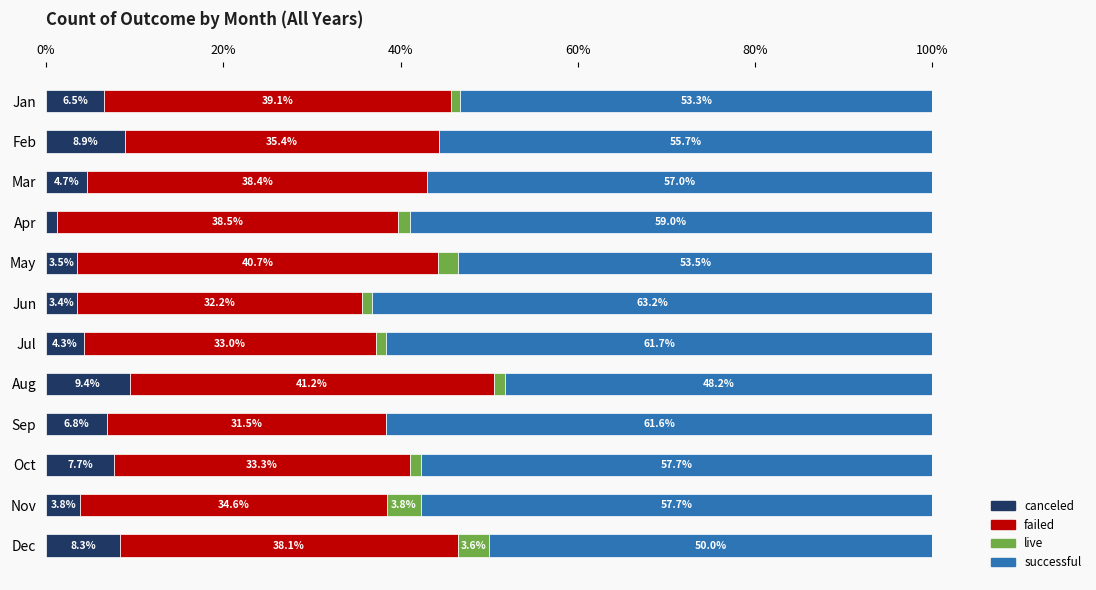

True or false: canceled has a value of 16.0 at Aug.

False